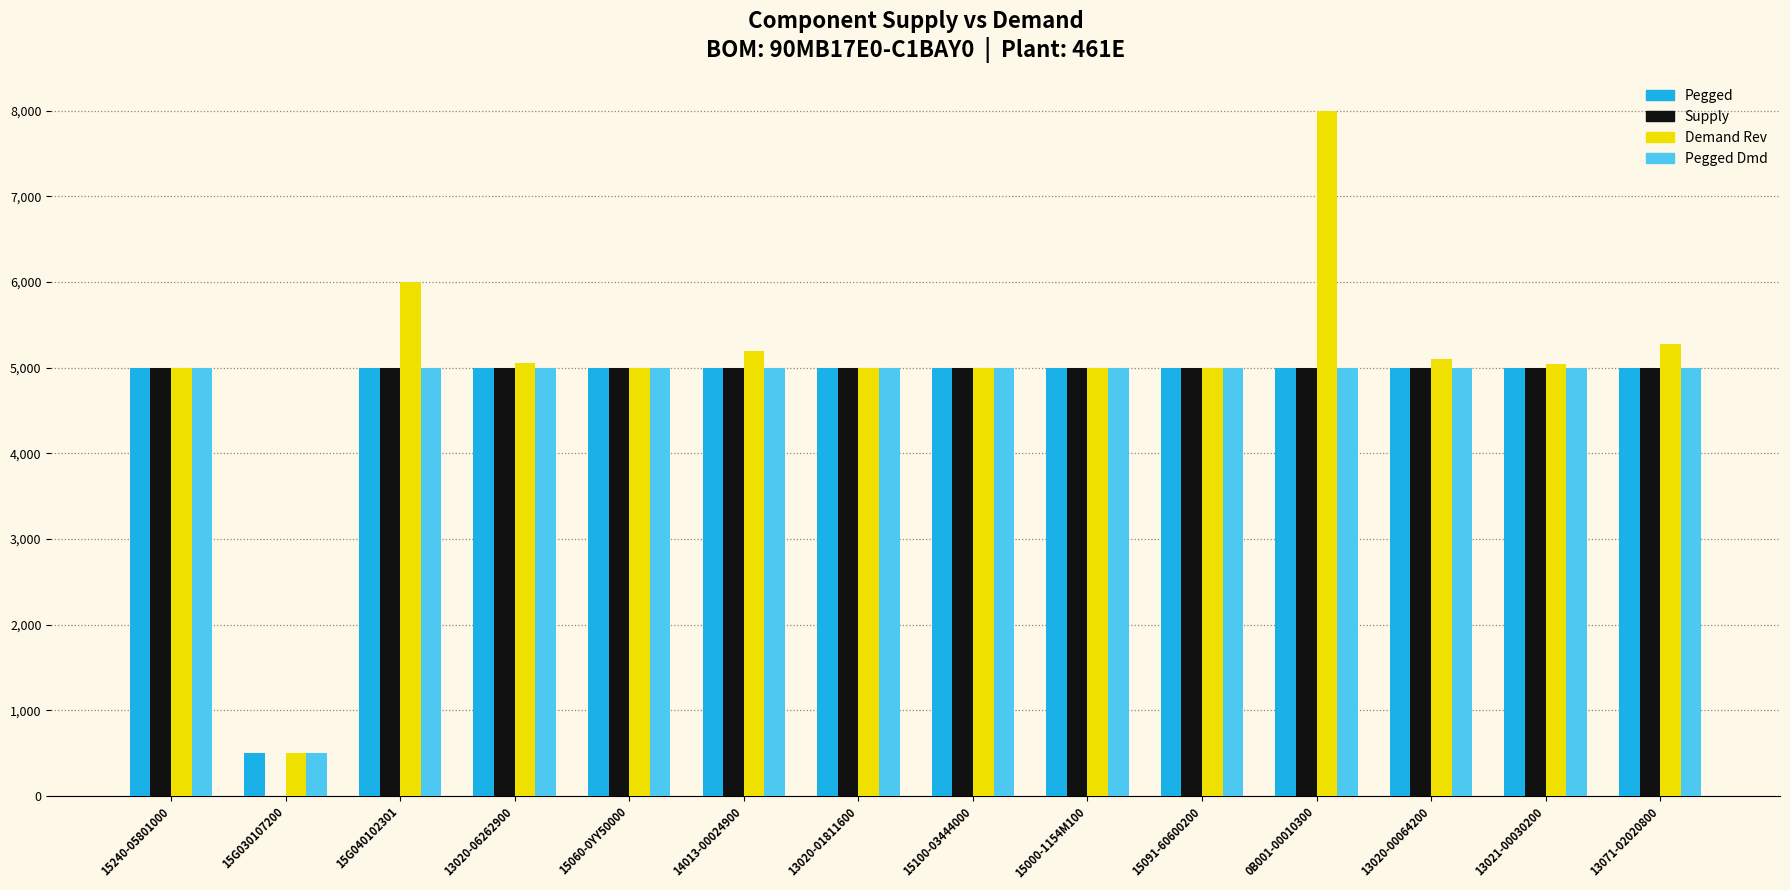

What is the sum of all Pegged Dmd values?

65500